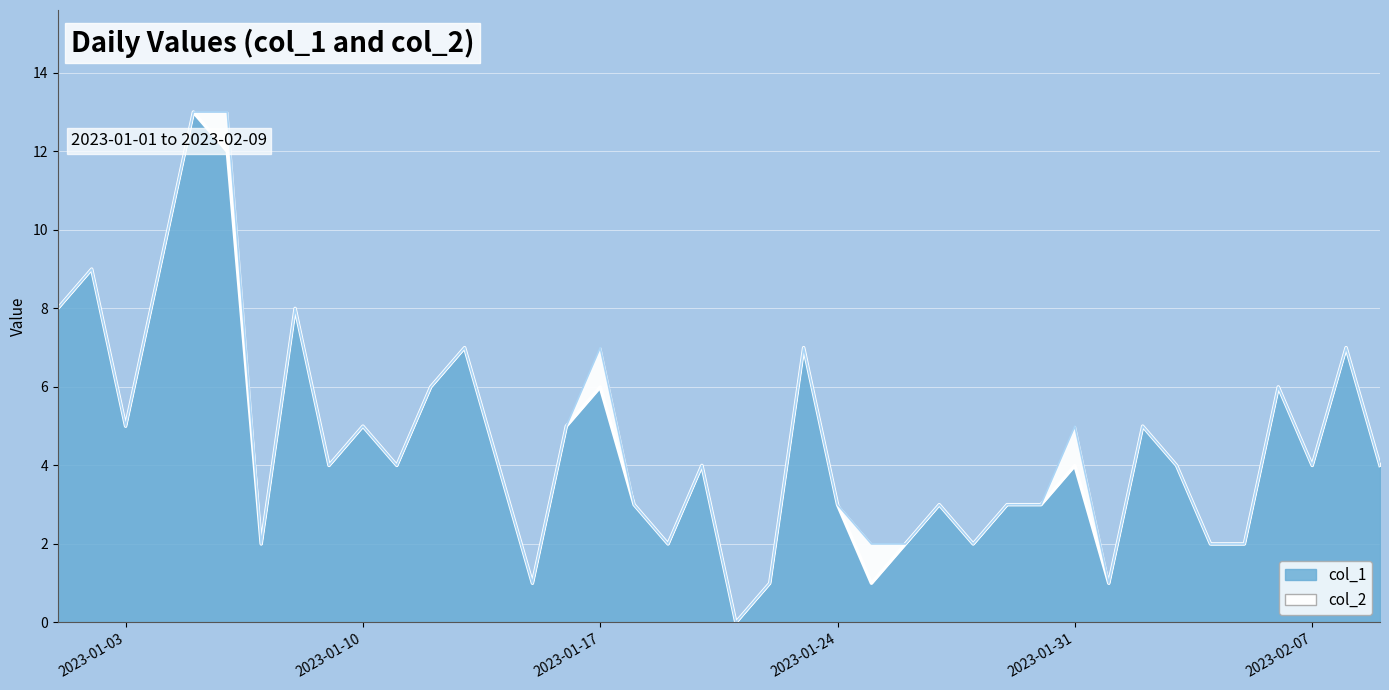

How many data points does each series have?

40